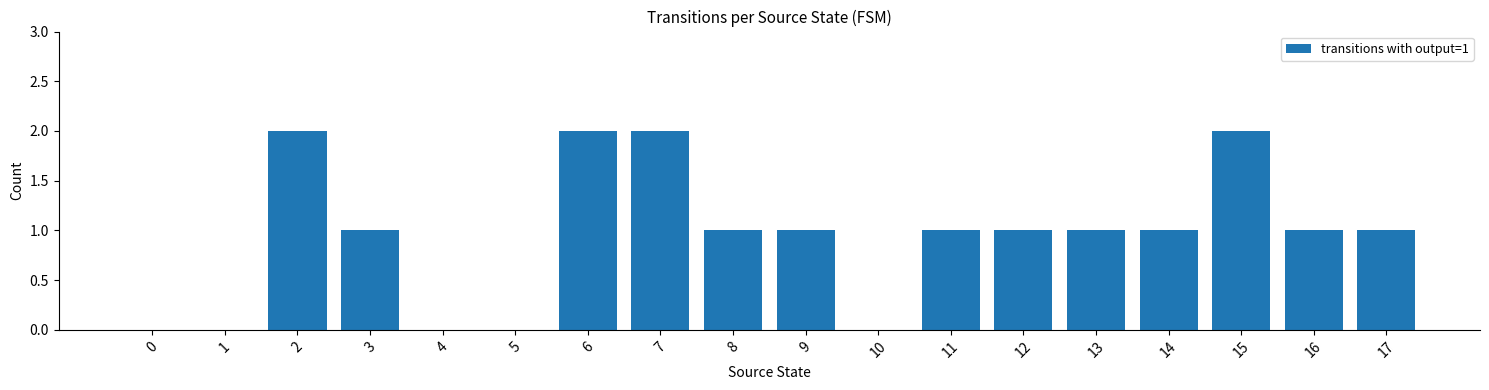

How many values are between 0 and 1?

14